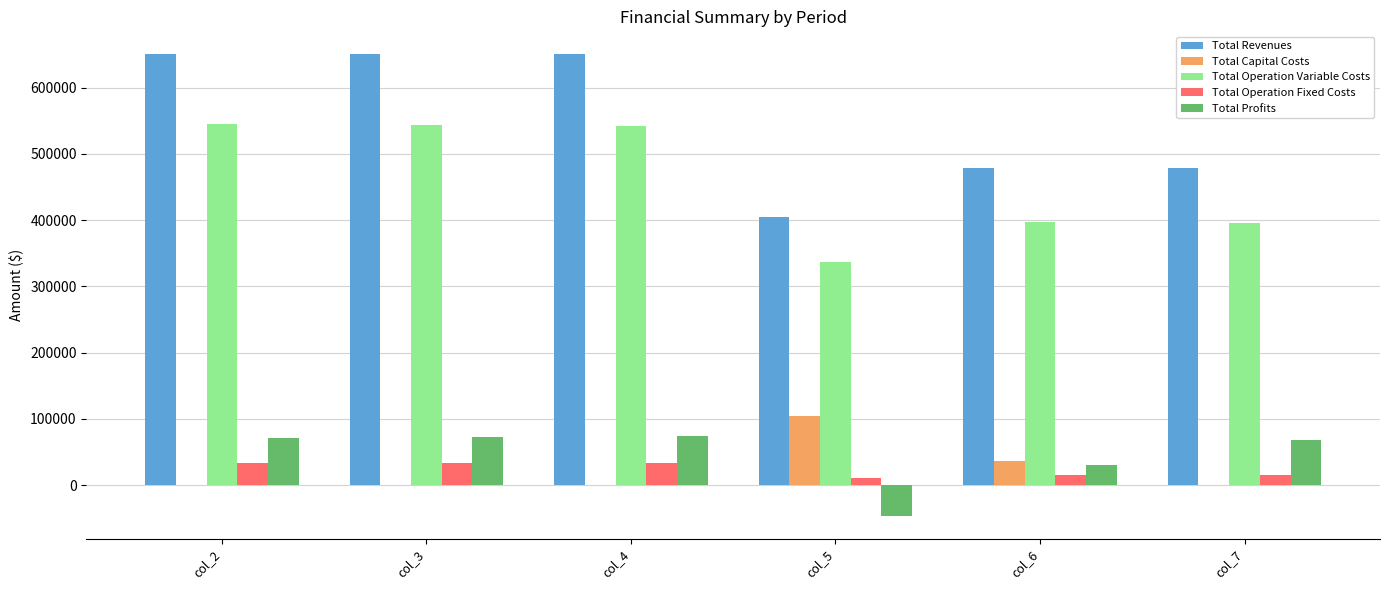

What is the sum of the Total Capital Costs values at col_2 and col_5?

104000.0